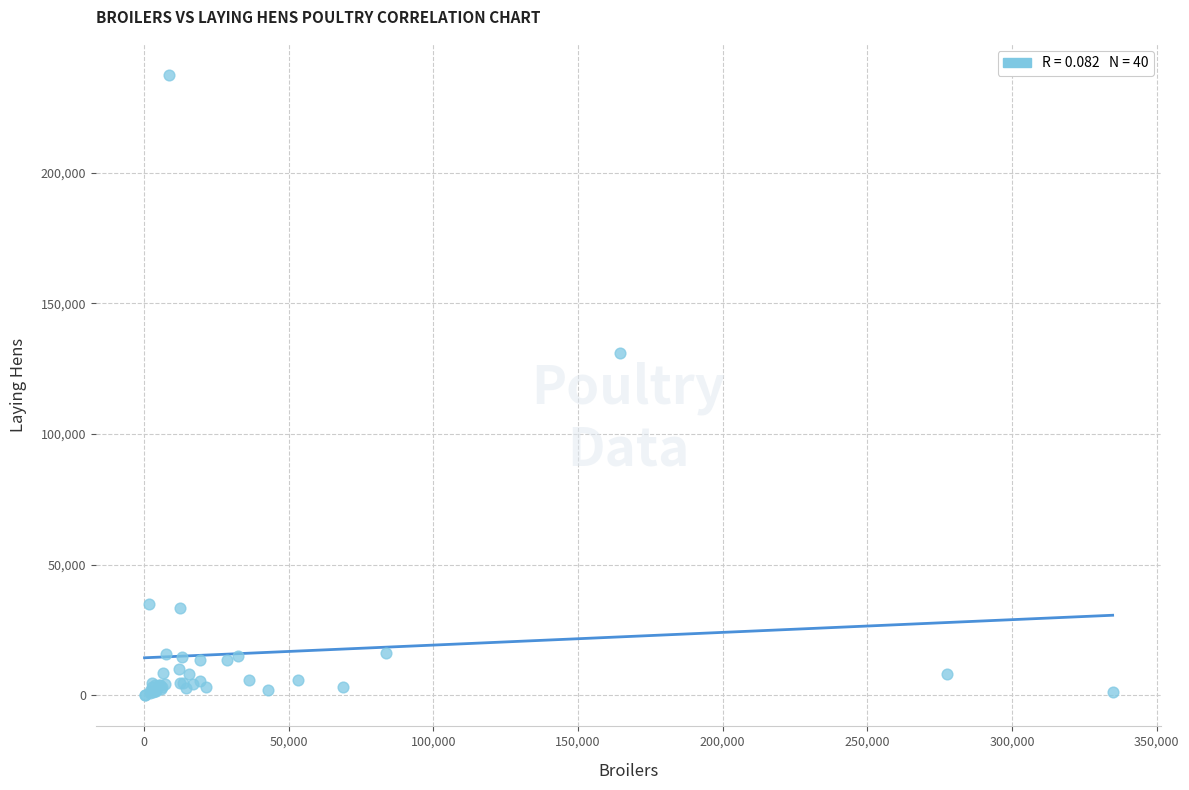

What Y value in the scatter plot is closest to 118682?

130922